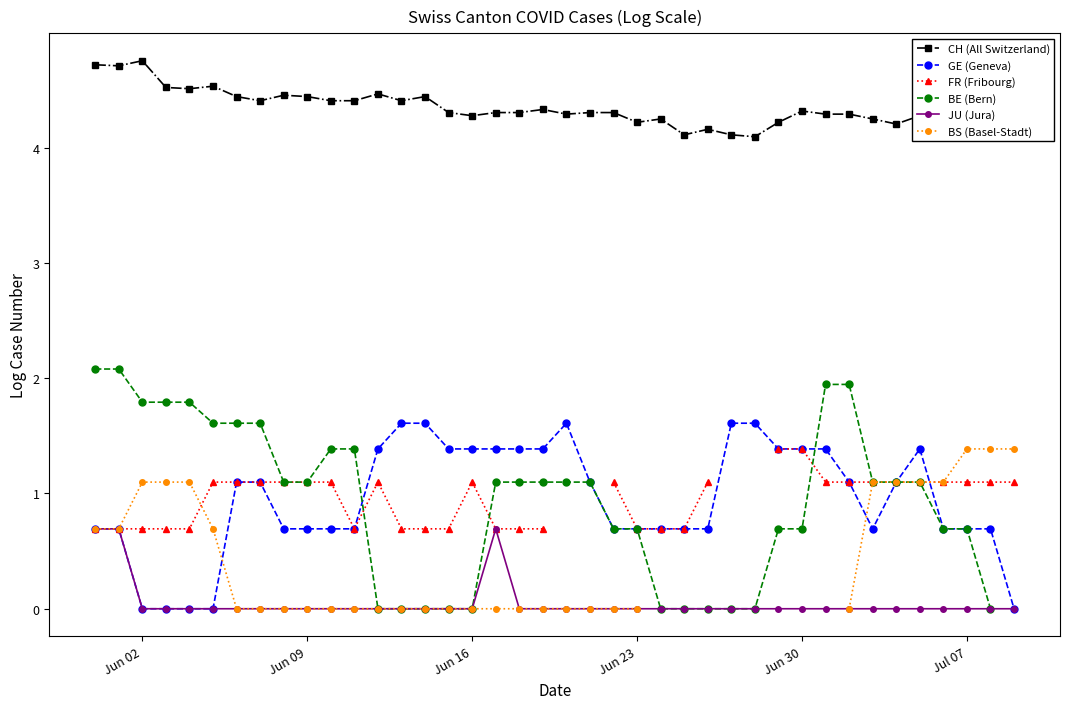

True or false: CH (All Switzerland) has more than 1 points higher than both neighbors.

True